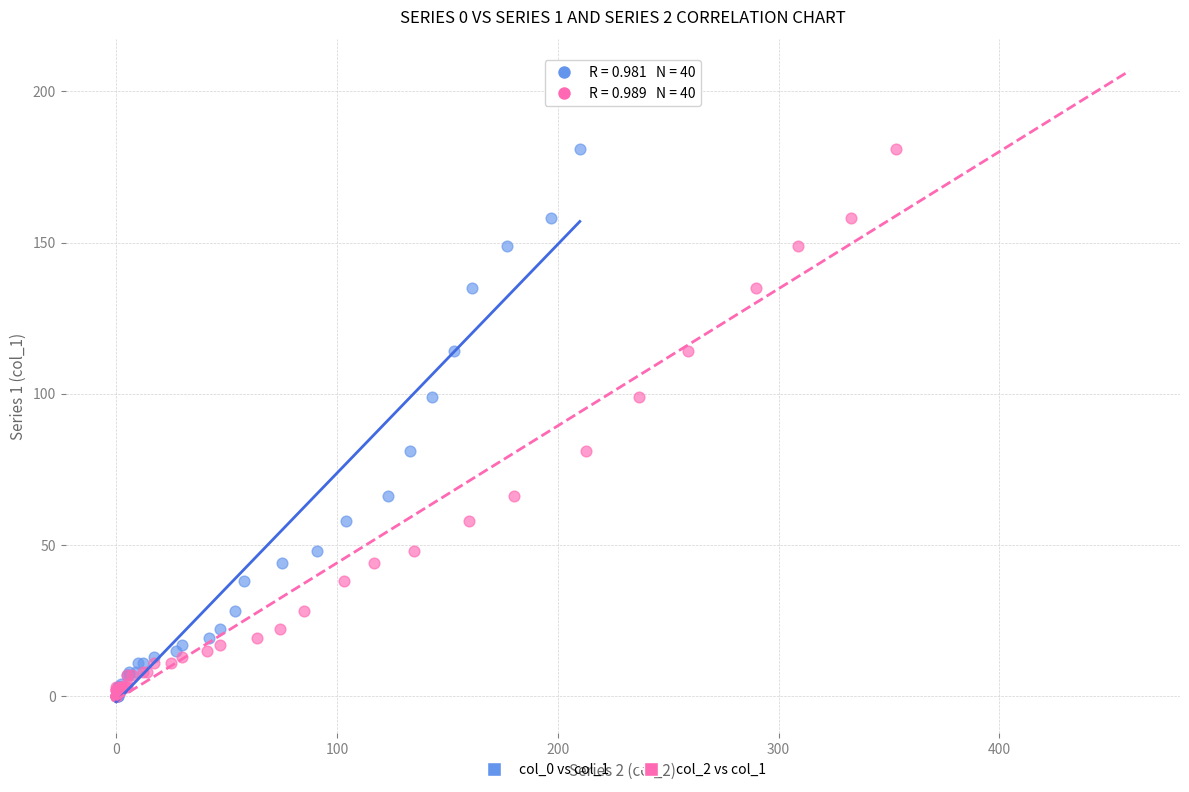

What are all the series names shown in the legend?

col_0 vs col_1, col_2 vs col_1